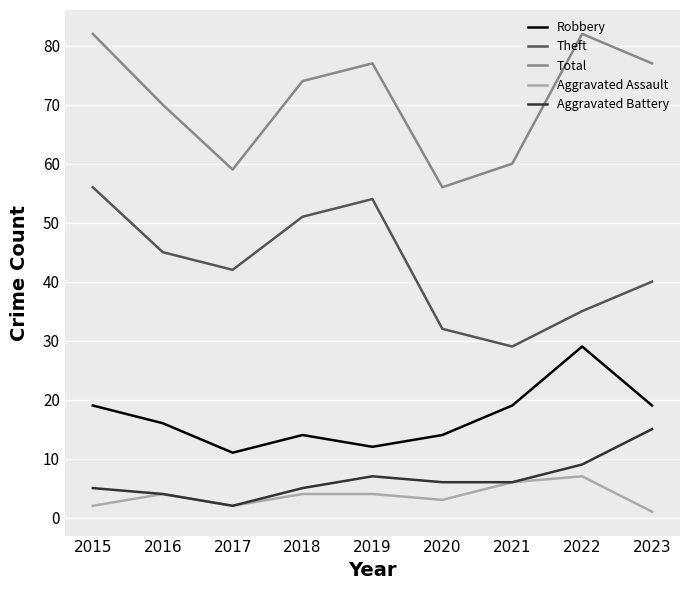

What is the greatest value displayed?

82